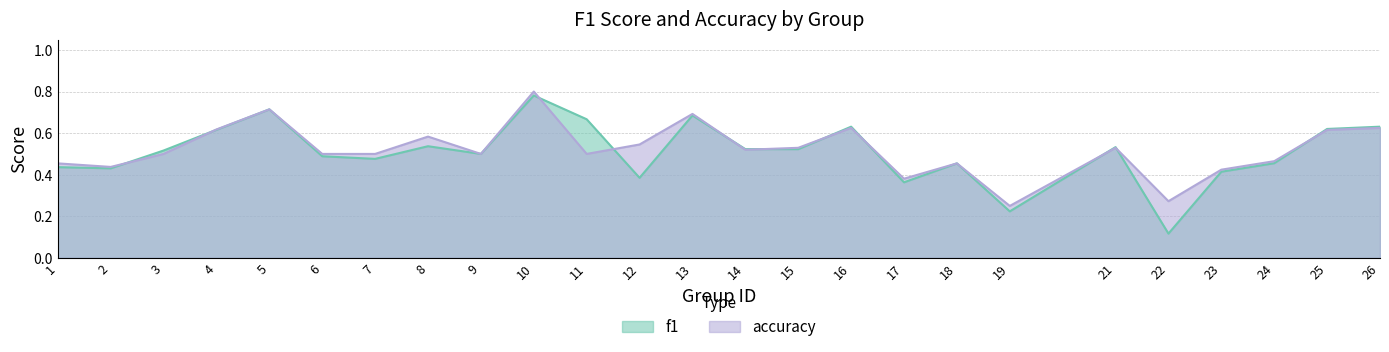

Count the number of data series in this chart.

2